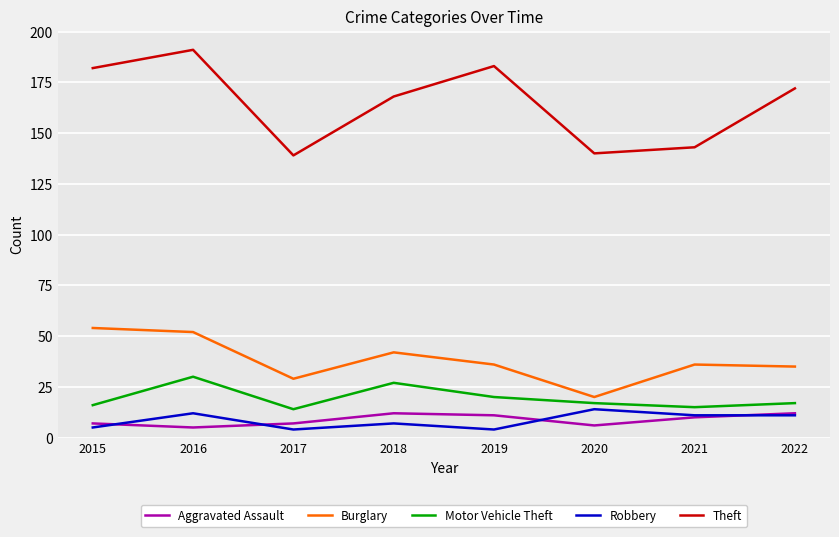

How many series are shown in this chart?

5